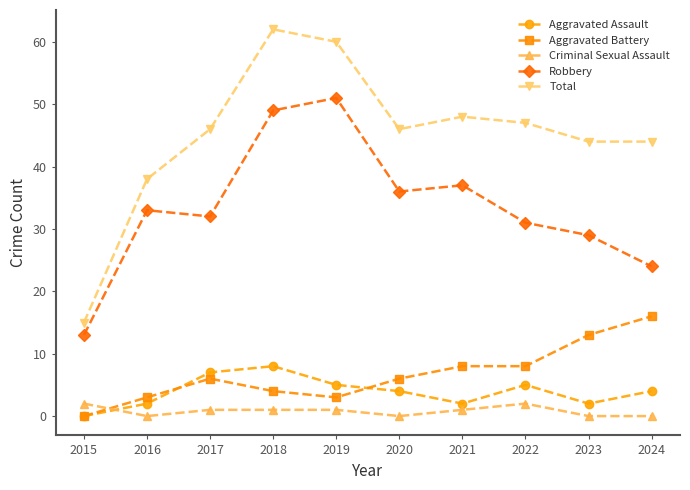

How many Aggravated Assault values are between 2 and 5?

7